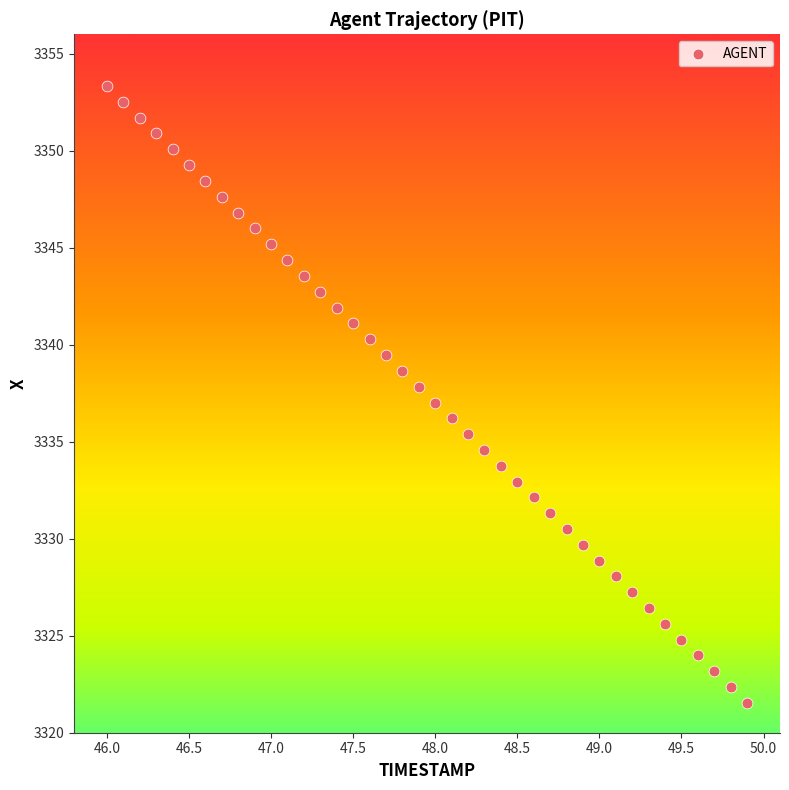

What is the range of Y values (max minus min)?

31.8